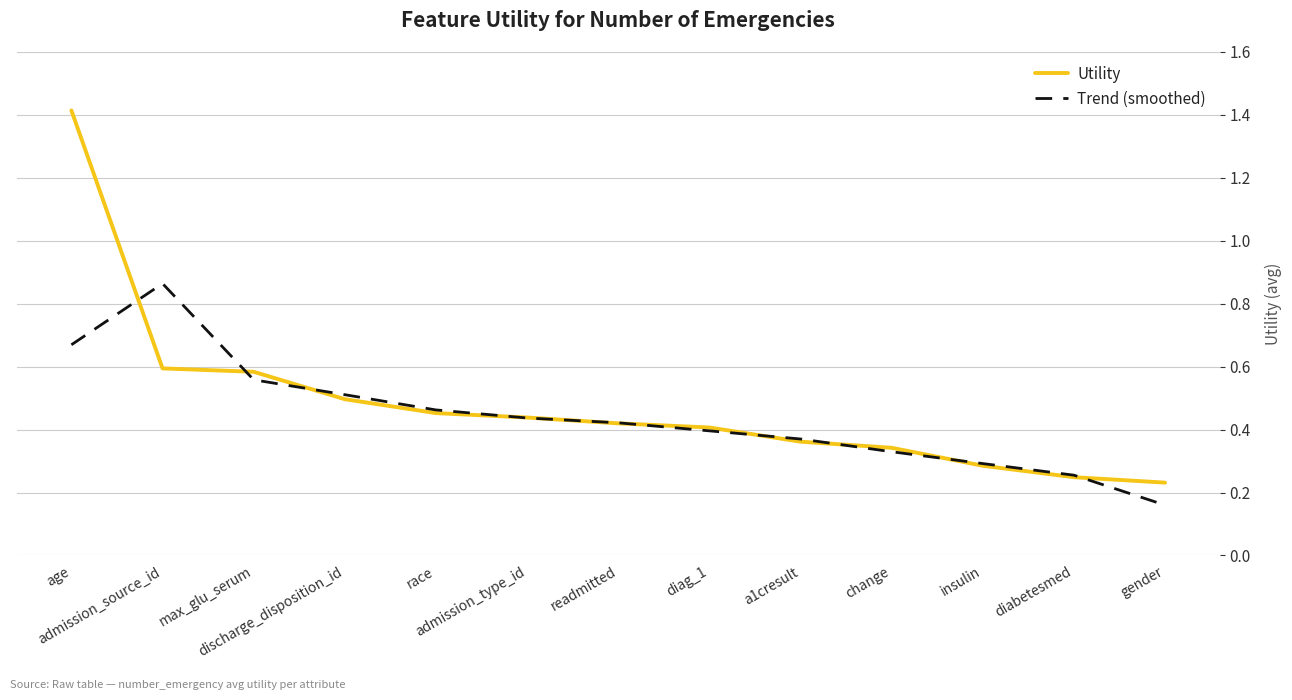

List the series in order of their peak value, lowest first.

Trend (smoothed), Utility